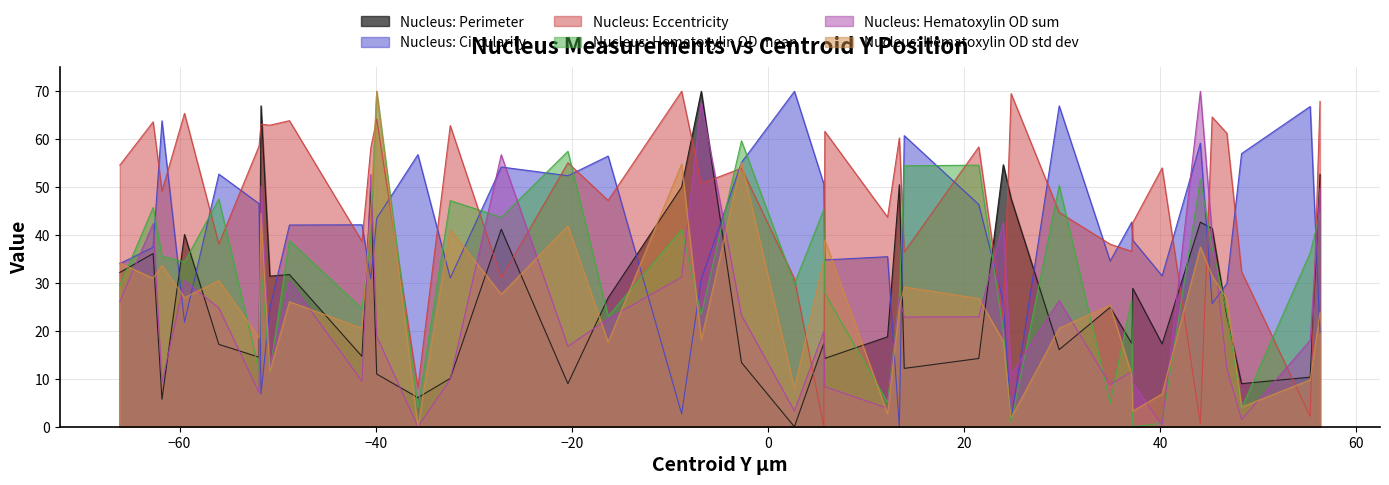

Reading left to right, list all the values displayed in this chart.

Nucleus: Perimeter: 19689.1=32.2	19692.5=36.1	19693.4=5.7	19695.7=40.1	19699.2=17.2	19703.3=14.5	19703.5=67.0	19704.4=31.4	19706.4=31.8	19713.8=14.7	19714.7=50.0	19715.3=11.0	19719.5=6.1	19722.8=10.1	19728.0=41.2	19734.8=9.0	19738.9=26.9	19746.4=50.0	19748.4=70.0	19752.5=13.4	19757.9=0.0	19760.9=17.4	19761.0=14.3	19767.4=18.8	19768.6=50.5	19769.1=12.2	19776.7=14.2	19779.2=54.7	19780.0=47.6	19784.9=16.1	19790.1=24.9	19792.3=17.4	19792.4=28.9	19795.4=17.3	19799.3=42.7	19800.5=41.4	19802.0=23.1	19803.5=9.0	19810.5=10.3	19811.5=52.7
Nucleus: Circularity: 19689.1=34.0	19692.5=37.5	19693.4=63.9	19695.7=21.8	19699.2=52.7	19703.3=46.6	19703.5=6.8	19704.4=24.7	19706.4=42.1	19713.8=42.1	19714.7=30.9	19715.3=43.5	19719.5=56.8	19722.8=31.0	19728.0=54.2	19734.8=52.4	19738.9=56.5	19746.4=2.7	19748.4=30.8	19752.5=55.2	19757.9=70.0	19760.9=50.7	19761.0=34.8	19767.4=35.5	19768.6=0.0	19769.1=60.8	19776.7=46.4	19779.2=26.2	19780.0=1.5	19784.9=67.0	19790.1=34.6	19792.3=42.7	19792.4=38.9	19795.4=31.5	19799.3=59.2	19800.5=25.7	19802.0=29.9	19803.5=57.0	19810.5=66.8	19811.5=19.6
Nucleus: Eccentricity: 19689.1=54.6	19692.5=63.6	19693.4=49.2	19695.7=65.4	19699.2=38.2	19703.3=58.6	19703.5=63.1	19704.4=62.9	19706.4=63.9	19713.8=38.7	19714.7=58.2	19715.3=64.2	19719.5=8.1	19722.8=62.9	19728.0=31.0	19734.8=55.1	19738.9=47.2	19746.4=70.0	19748.4=50.8	19752.5=53.9	19757.9=30.9	19760.9=0.0	19761.0=61.6	19767.4=43.7	19768.6=60.3	19769.1=36.5	19776.7=58.4	19779.2=22.2	19780.0=69.5	19784.9=44.7	19790.1=38.1	19792.3=36.6	19792.4=42.6	19795.4=54.0	19799.3=0.6	19800.5=64.6	19802.0=61.2	19803.5=32.4	19810.5=2.1	19811.5=67.9
Nucleus: Hematoxylin OD mean: 19689.1=29.5	19692.5=45.7	19693.4=35.6	19695.7=34.4	19699.2=47.5	19703.3=11.7	19703.5=33.1	19704.4=11.5	19706.4=38.9	19713.8=24.6	19714.7=39.5	19715.3=70.0	19719.5=4.0	19722.8=47.2	19728.0=43.7	19734.8=57.5	19738.9=23.1	19746.4=41.2	19748.4=23.4	19752.5=59.7	19757.9=29.8	19760.9=45.4	19761.0=27.8	19767.4=5.0	19768.6=27.2	19769.1=54.5	19776.7=54.6	19779.2=19.9	19780.0=0.8	19784.9=50.3	19790.1=4.9	19792.3=26.6	19792.4=0.0	19795.4=0.7	19799.3=51.7	19800.5=37.3	19802.0=23.9	19803.5=3.9	19810.5=36.3	19811.5=44.5
Nucleus: Hematoxylin OD sum: 19689.1=26.1	19692.5=42.4	19693.4=9.2	19695.7=30.5	19699.2=24.8	19703.3=7.1	19703.5=50.1	19704.4=12.1	19706.4=30.4	19713.8=9.5	19714.7=52.6	19715.3=18.9	19719.5=0.0	19722.8=9.9	19728.0=56.8	19734.8=16.8	19738.9=22.5	19746.4=31.2	19748.4=67.8	19752.5=23.3	19757.9=3.3	19760.9=19.9	19761.0=8.4	19767.4=3.9	19768.6=27.1	19769.1=22.9	19776.7=22.9	19779.2=42.7	19780.0=10.8	19784.9=26.3	19790.1=8.8	19792.3=11.5	19792.4=9.2	19795.4=0.3	19799.3=70.0	19800.5=40.1	19802.0=12.2	19803.5=1.5	19810.5=18.0	19811.5=49.7
Nucleus: Hematoxylin OD std dev: 19689.1=34.2	19692.5=31.0	19693.4=33.7	19695.7=26.9	19699.2=30.5	19703.3=18.5	19703.5=44.6	19704.4=11.5	19706.4=26.1	19713.8=20.5	19714.7=45.4	19715.3=70.0	19719.5=0.0	19722.8=41.1	19728.0=27.6	19734.8=41.9	19738.9=17.6	19746.4=54.8	19748.4=18.1	19752.5=55.1	19757.9=8.0	19760.9=34.8	19761.0=39.0	19767.4=2.7	19768.6=24.9	19769.1=29.2	19776.7=26.8	19779.2=17.8	19780.0=1.8	19784.9=20.6	19790.1=25.4	19792.3=10.8	19792.4=3.3	19795.4=6.9	19799.3=37.5	19800.5=31.5	19802.0=26.7	19803.5=4.1	19810.5=9.8	19811.5=23.8